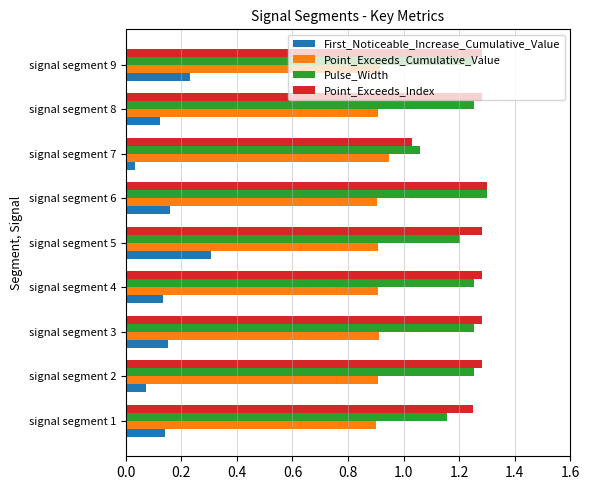

Which series has the largest total across all categories?

Point_Exceeds_Index